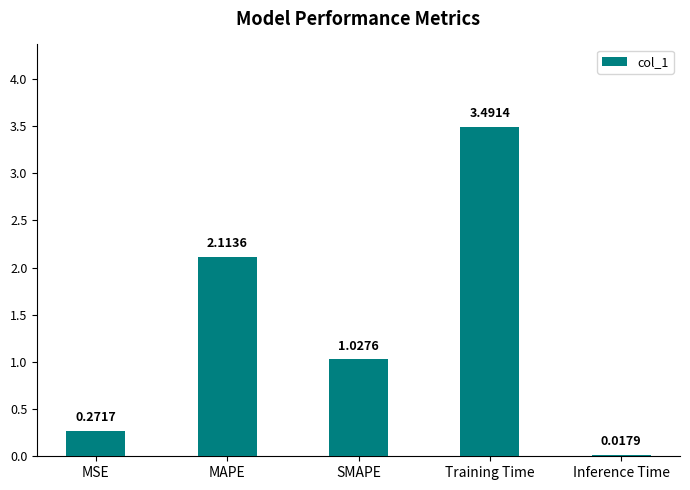

List the labels in order of value, smallest first.

Inference Time, MSE, SMAPE, MAPE, Training Time